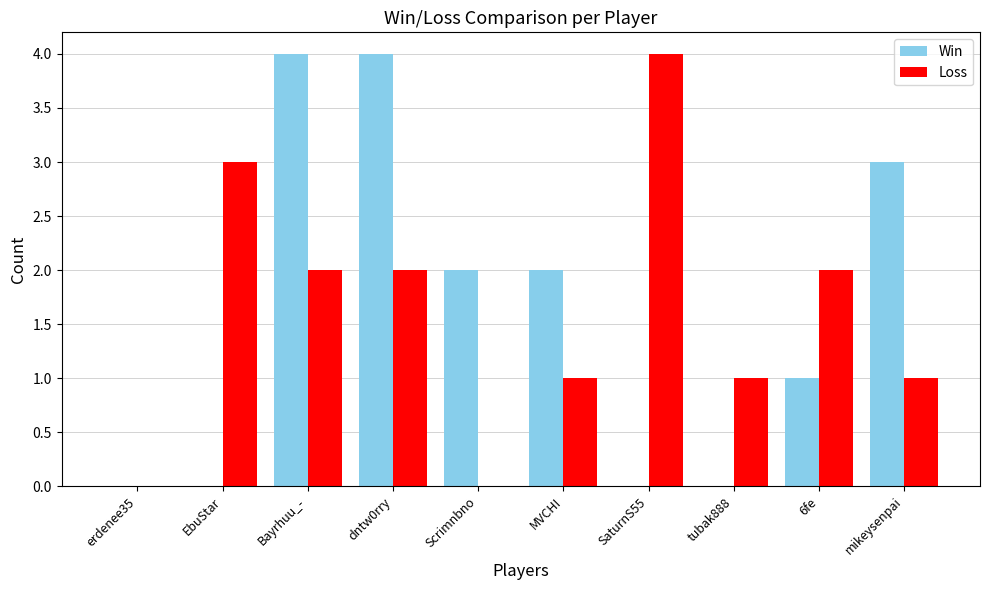

What is the sum of all Win values?

16